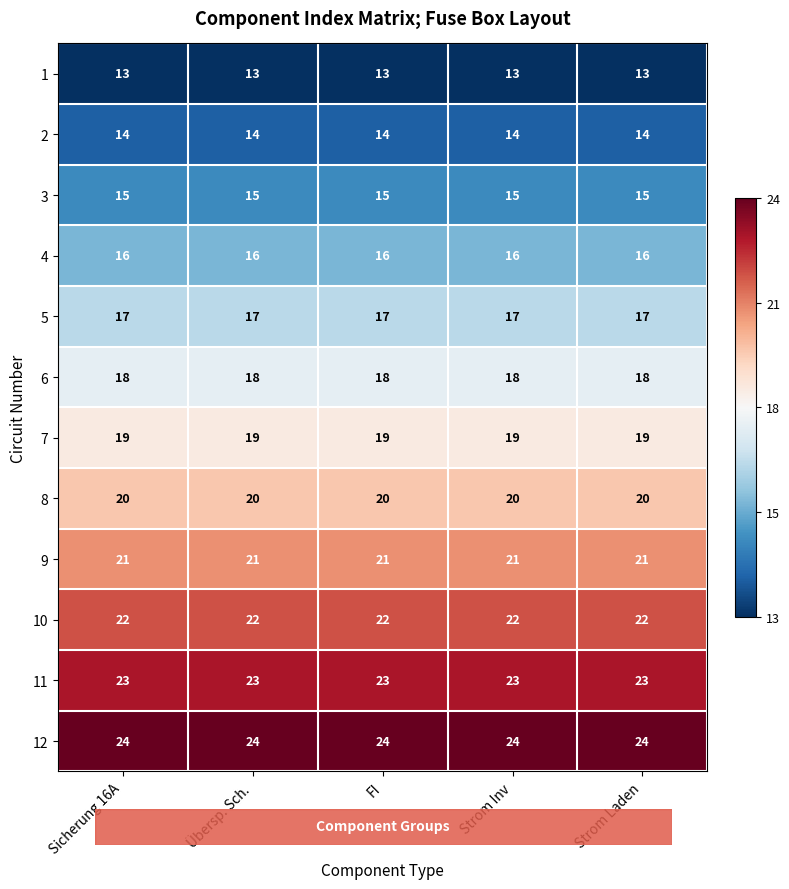

The 11 series shows 14 at Übersp. Sch.. True or false?

False